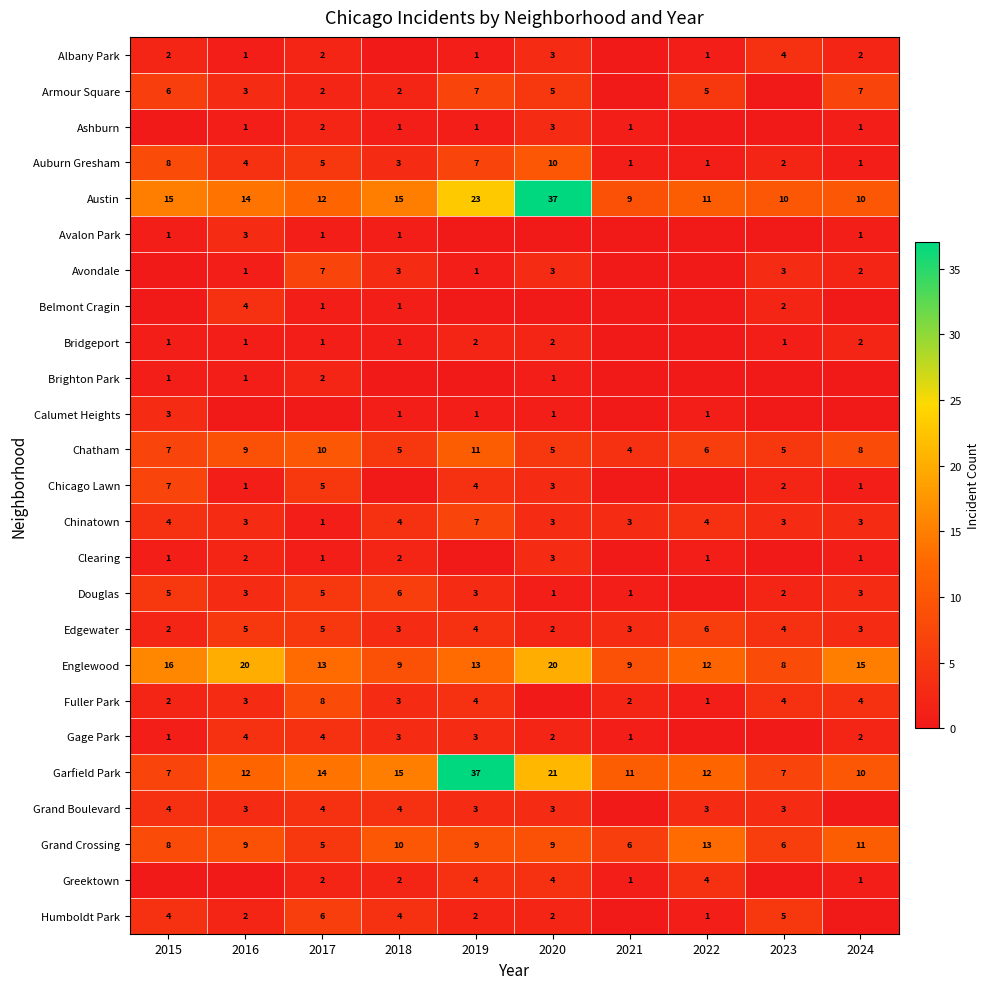

At how many categories does at least one series exceed 3?

10